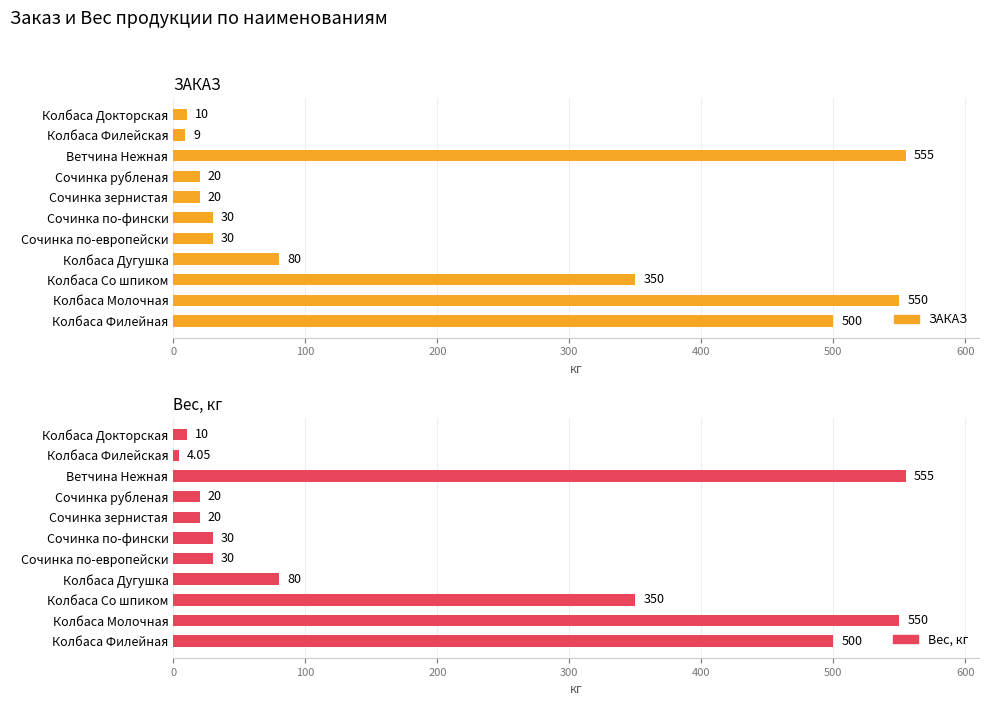

What is the value of the Вес, кг bar at the 11th from the left?

10.0